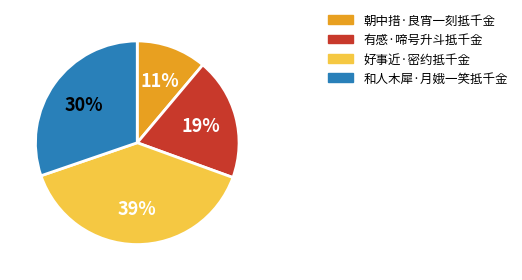

Rank the categories by value from lowest to highest.

朝中措·良宵一刻抵千金, 有感·啼号升斗抵千金, 和人木犀·月娥一笑抵千金, 好事近·密约抵千金